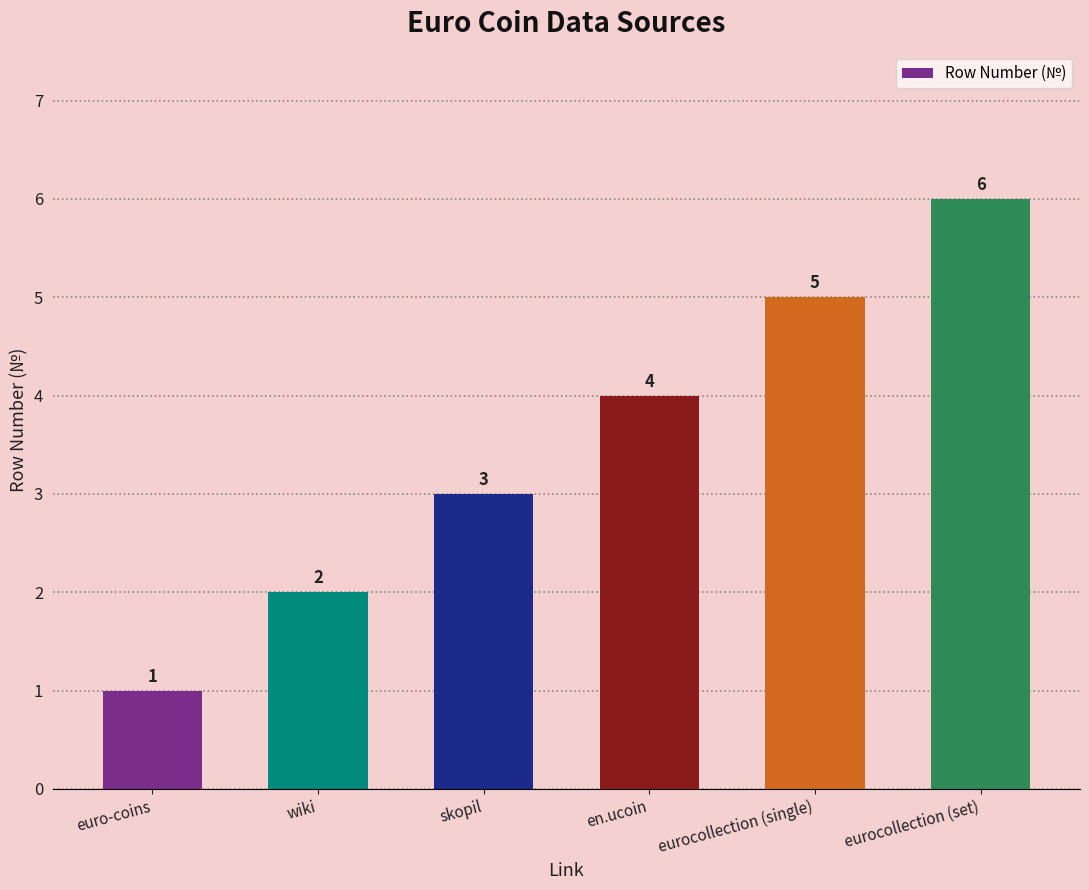

How many bars are there in total?

6